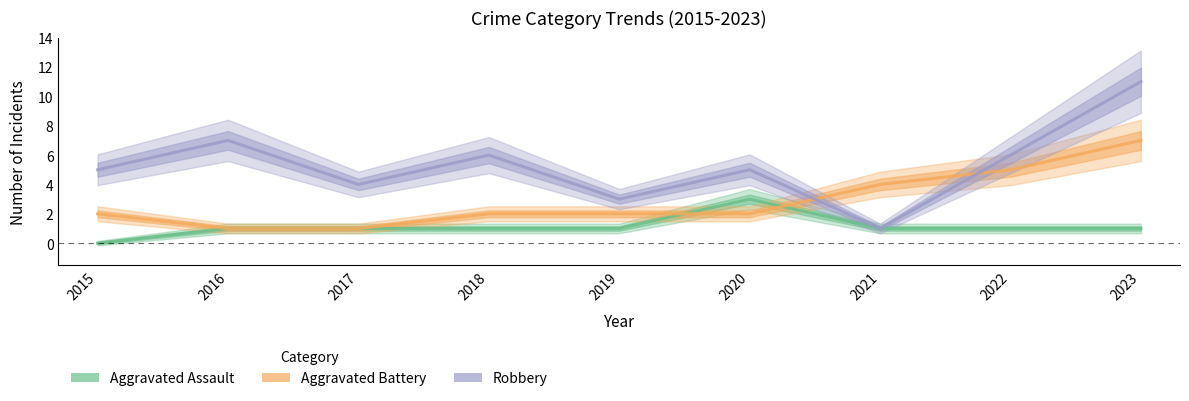

What is the value of the Aggravated Battery point at the 8th from the left?

5